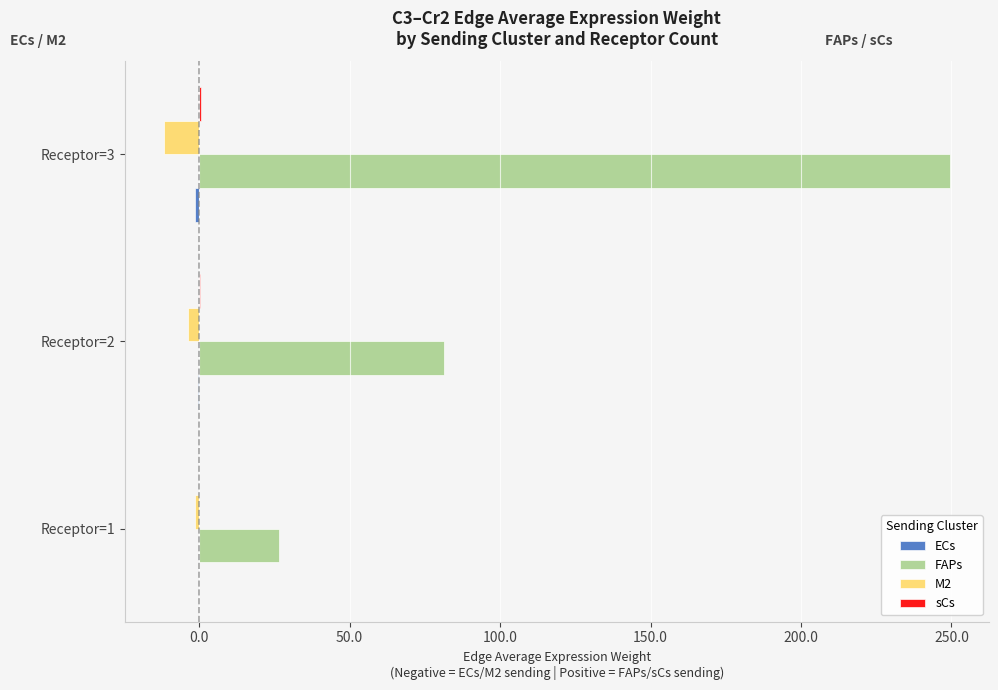

At which category is the sum across all series the highest?

Receptor=3